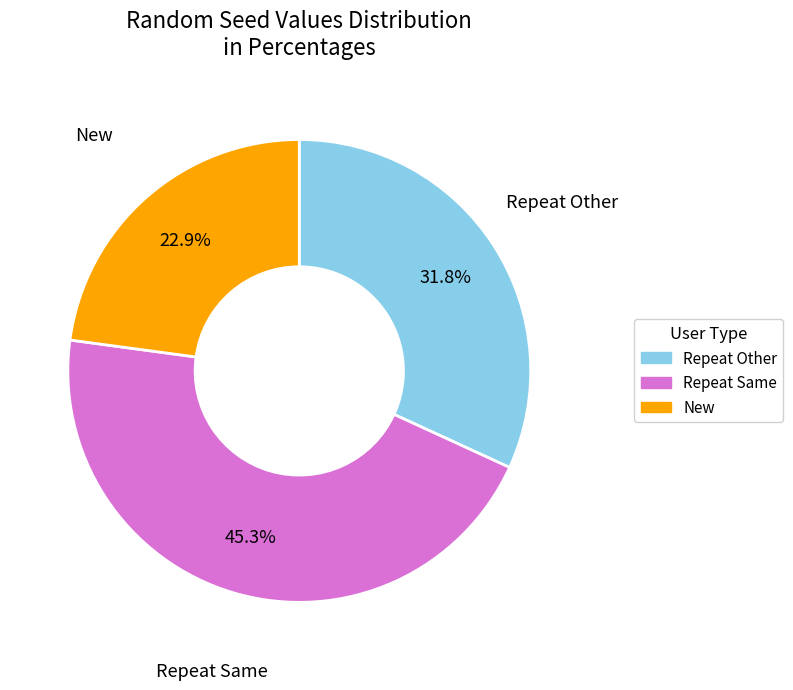

Is there any slice that represents more than half of the pie?

No